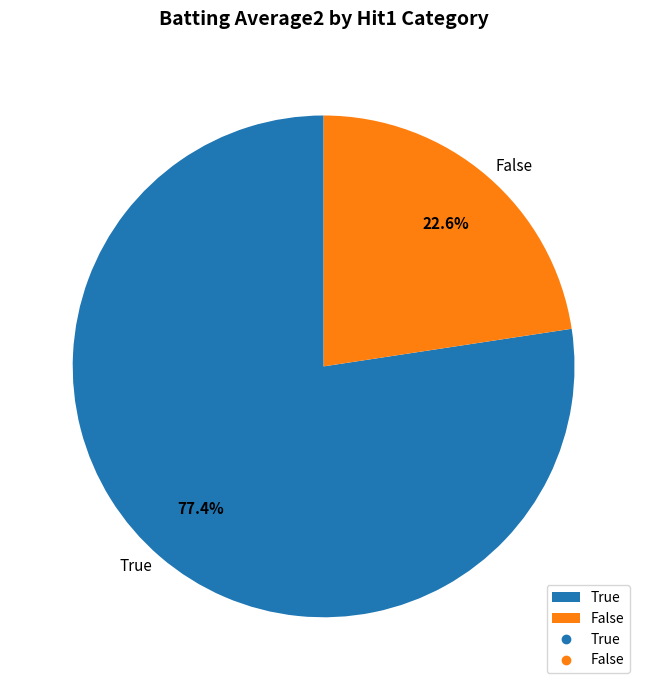

What percentage do False and True together represent?

100.0%